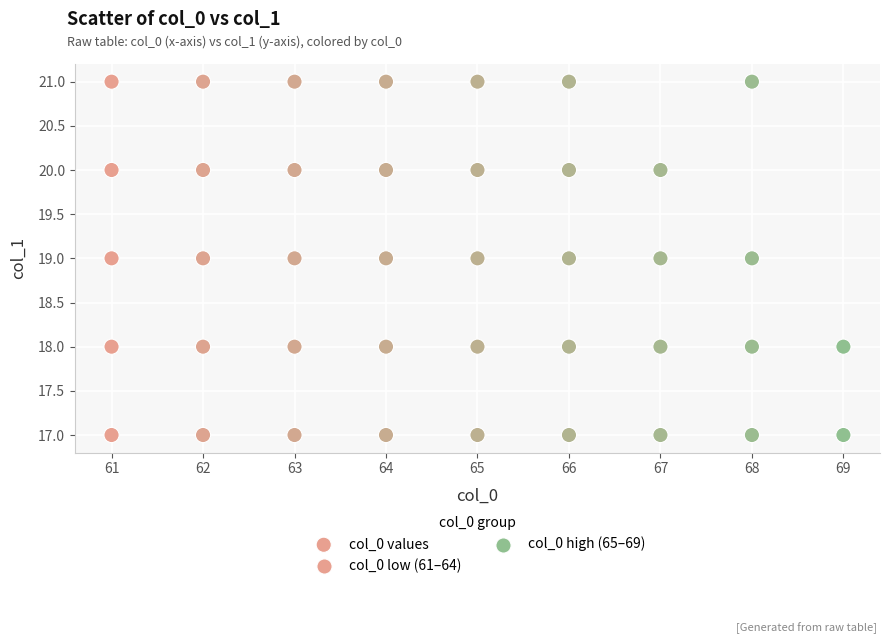

What is the range of X values (max minus min)?

8